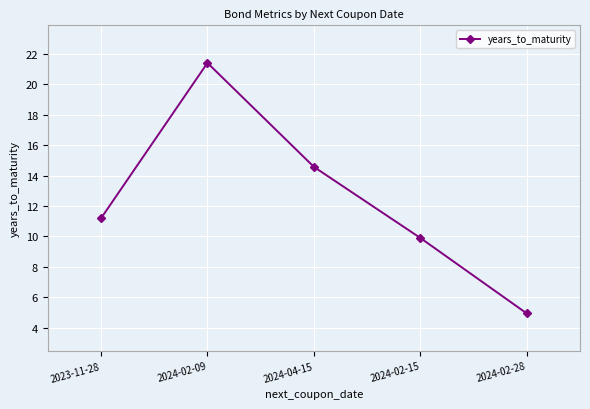

Where is the first local maximum?

2024-02-09